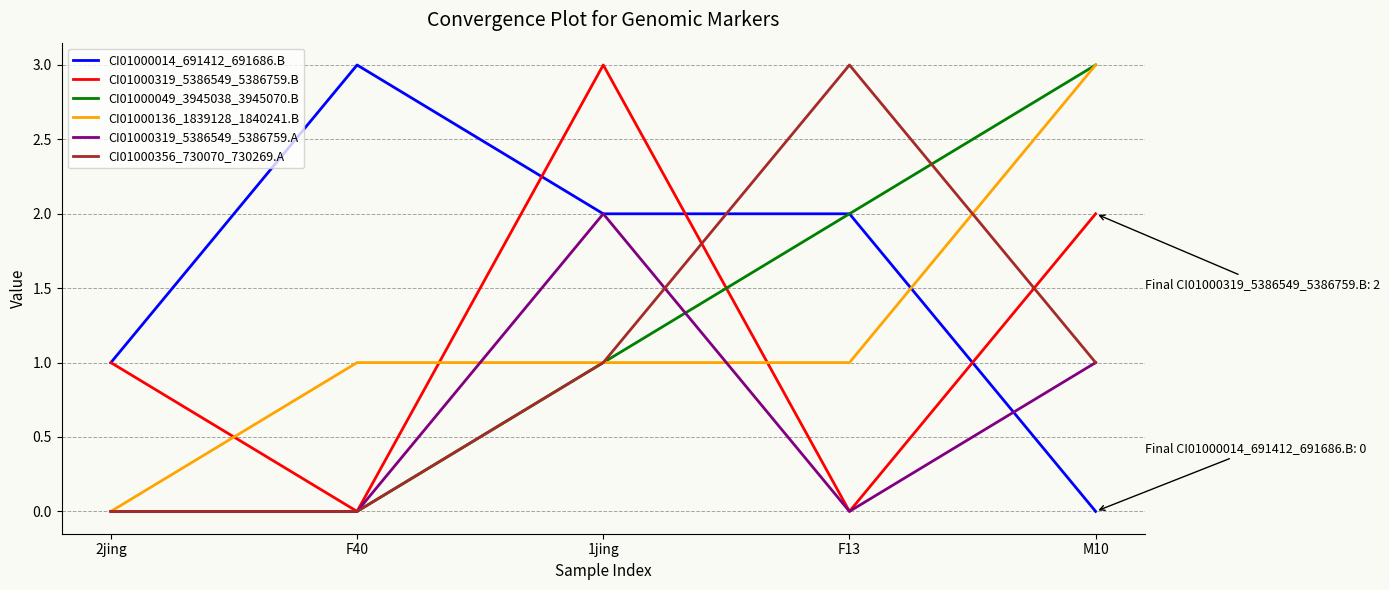

True or false: CI01000136_1839128_1840241.B and CI01000319_5386549_5386759.B intersect in this chart.

True